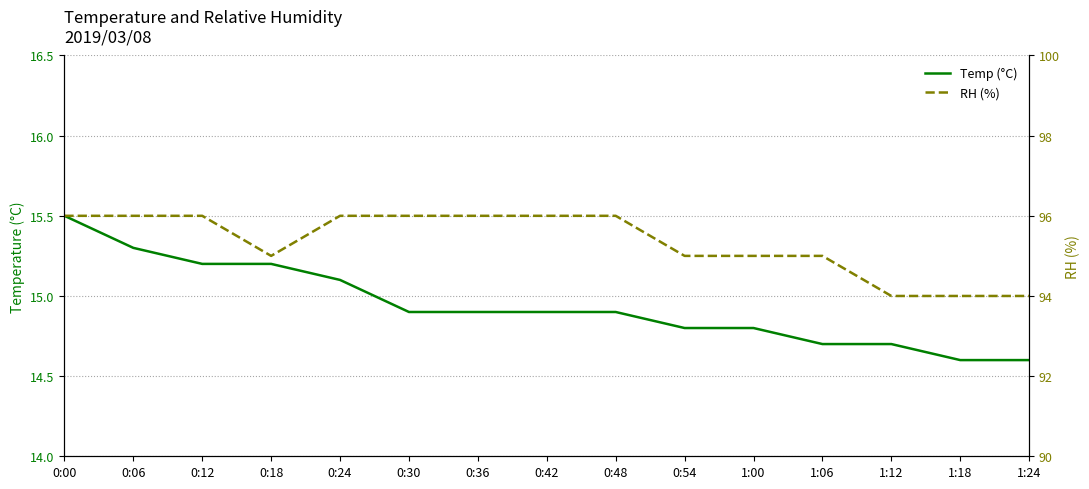

What are all the series names shown in the legend?

Temp (°C), RH (%)